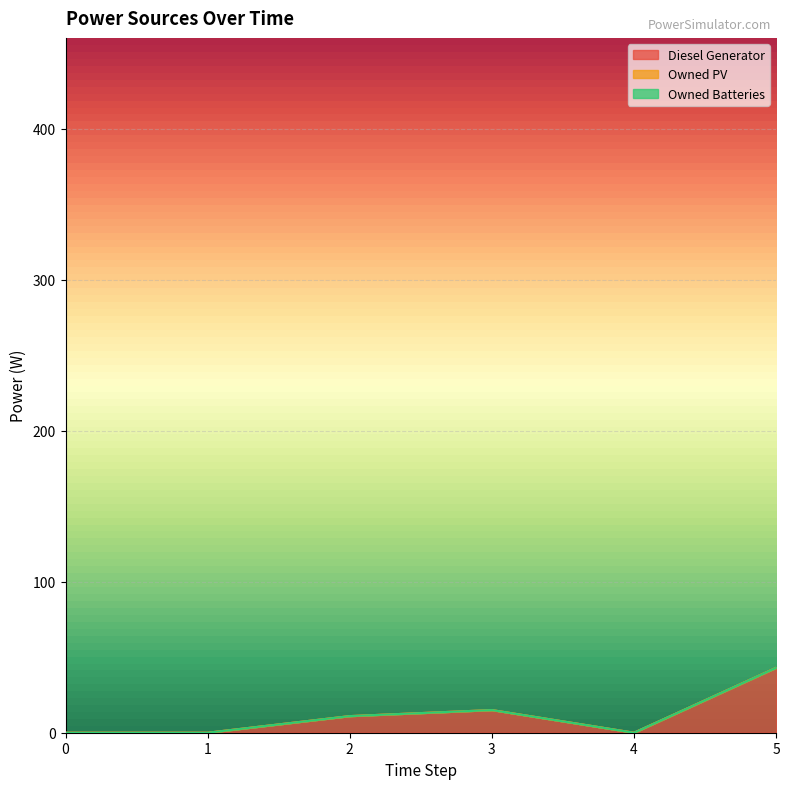

True or false: Owned PV and Diesel Generator cross at least once.

False